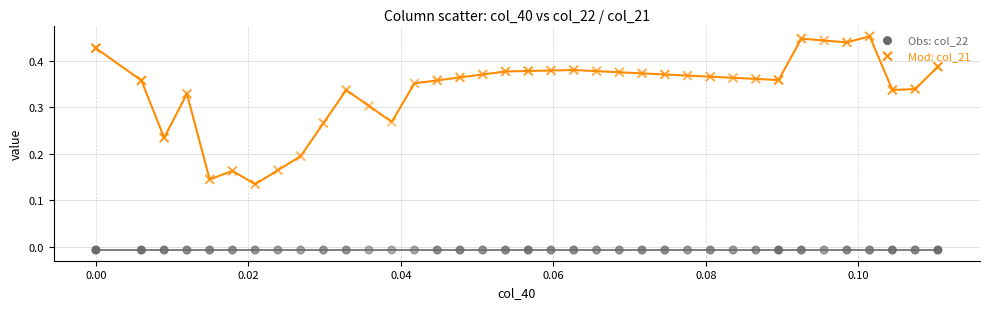

Which series contains the highest Y value?

Mod: col_21